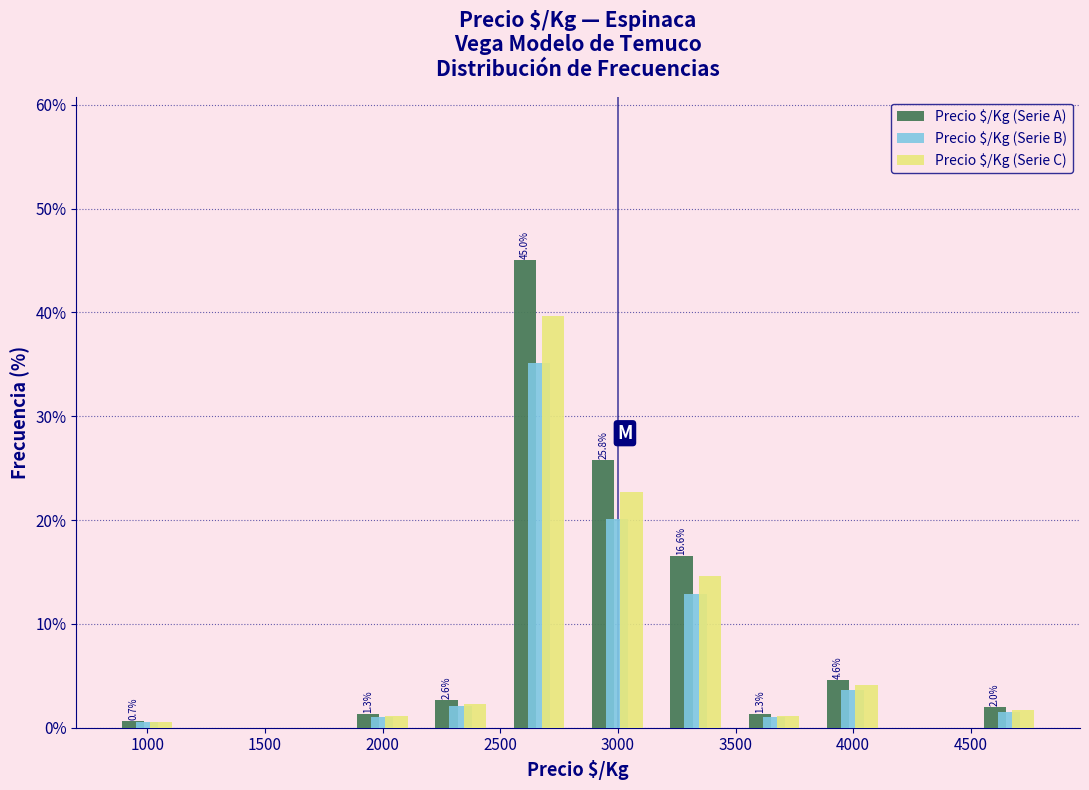

In the Precio $/Kg (Serie C) series, which range on the x-axis has the tallest bar?

2500 to 2850